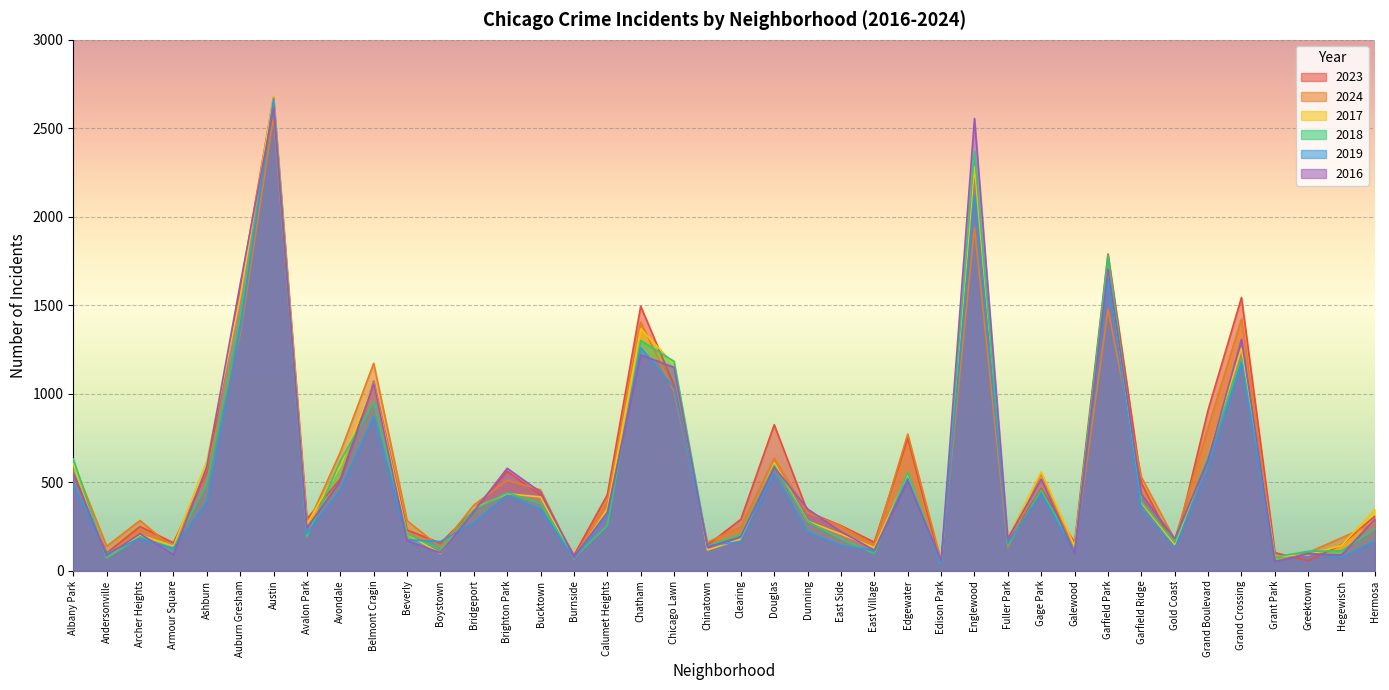

How many values in the 2024 series exceed 371?

19